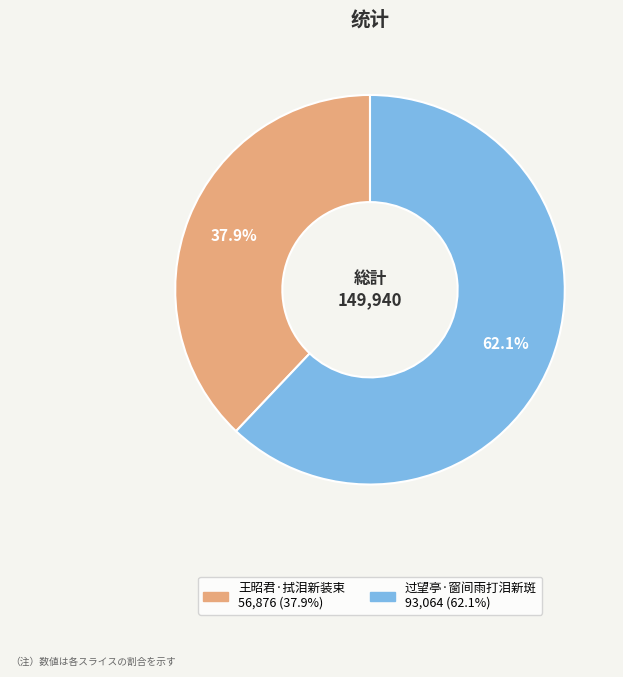

How many slices are in this pie chart?

2